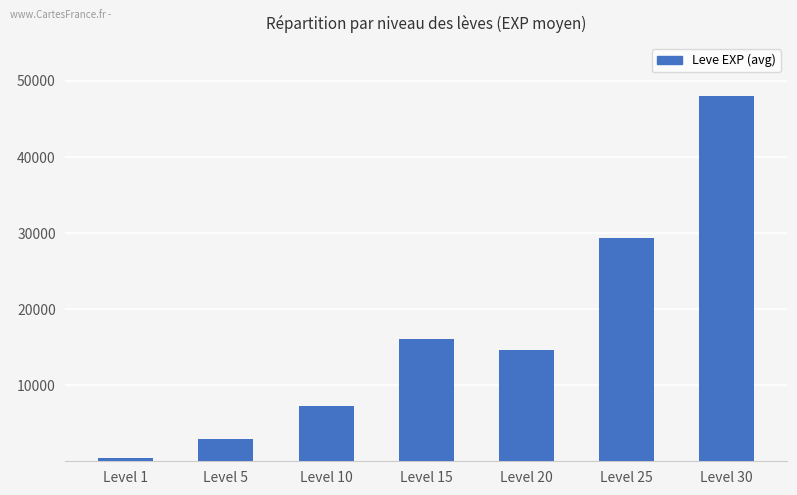

Reading left to right, what are all the values shown in this chart?

Level 1=480	Level 5=2990	Level 10=7230	Level 15=16114	Level 20=14660	Level 25=29348	Level 30=47968